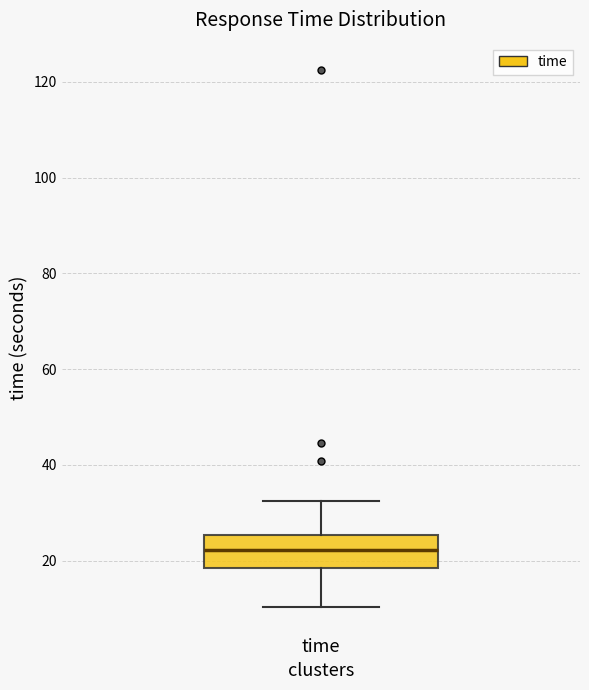

Read this box plot against the y-axis: the position of the median line, the range covered by the box, and the ends of both whiskers. The values are not printed on the chart, so give them approximately, as read against the axis.

median 22, box 18 to 26, whiskers 10 to 32